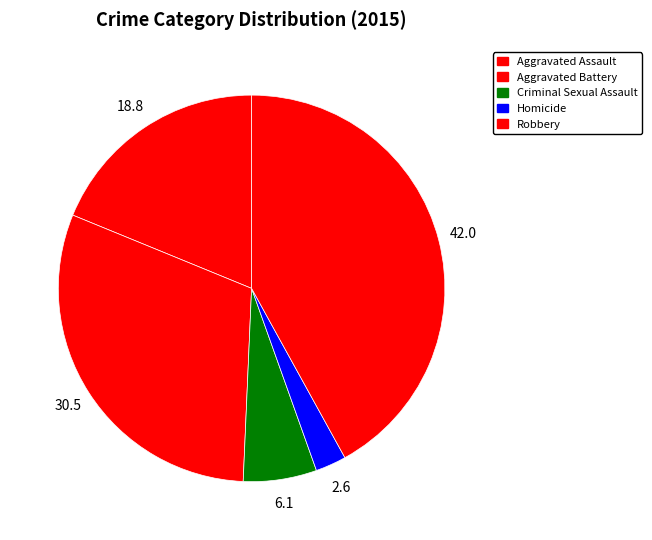

How many segments does this pie chart have?

5